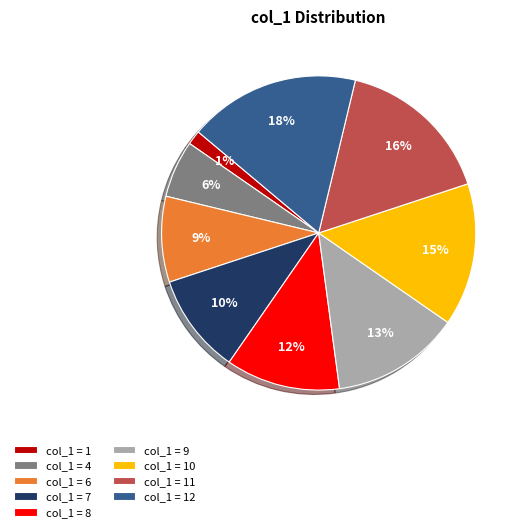

Approximately how many times larger is the value at col_1 = 4 compared to col_1 = 11?

0.4